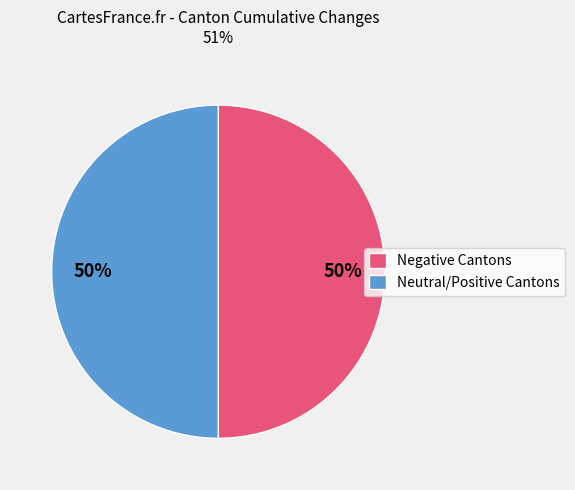

Combined, do Neutral/Positive Cantons and Negative Cantons account for over 50%?

Yes